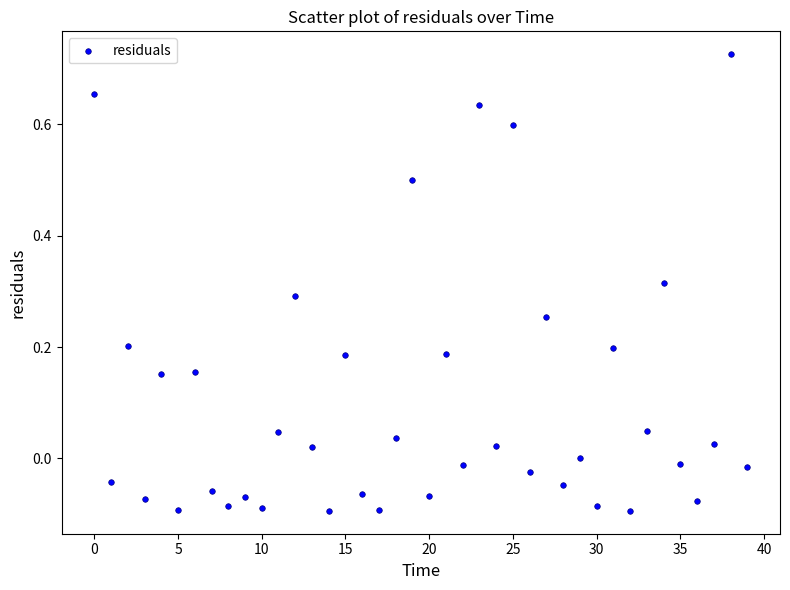

What is the range of Y values (max minus min)?

0.8